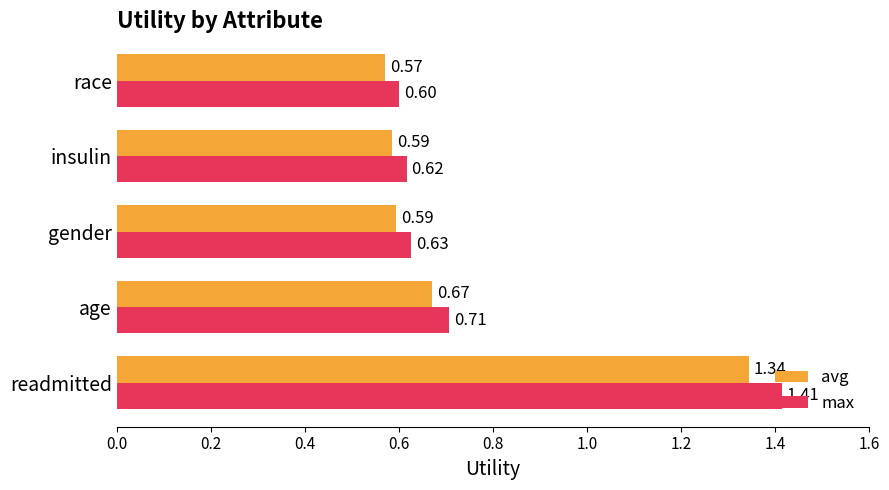

Where is avg nearest to the value 0?

race